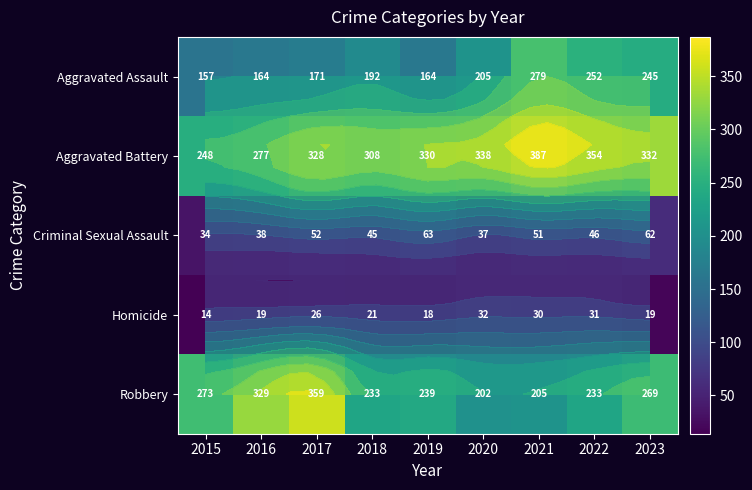

What is the difference between the Aggravated Assault values at 2017 and 2016?

7